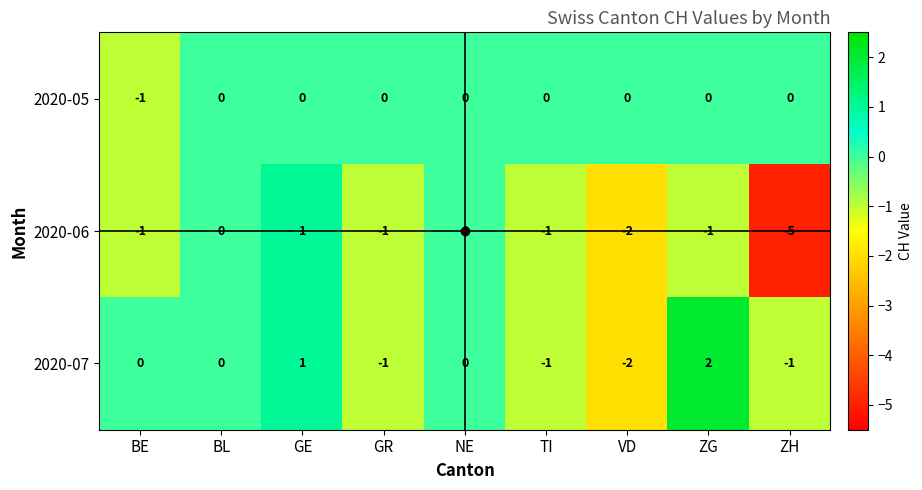

How many data points in 2020-05 are less than 0?

1